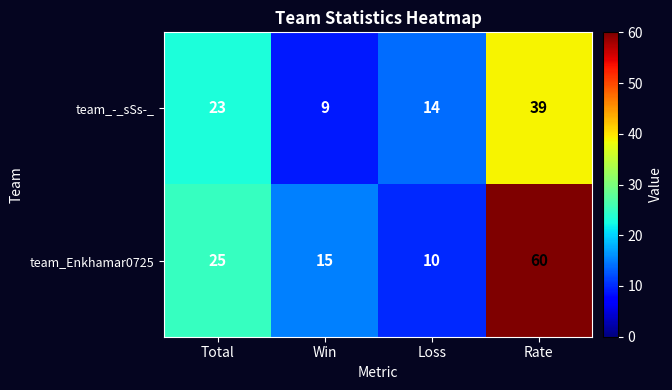

Between Total and Rate, which series saw the biggest shift?

team_Enkhamar0725